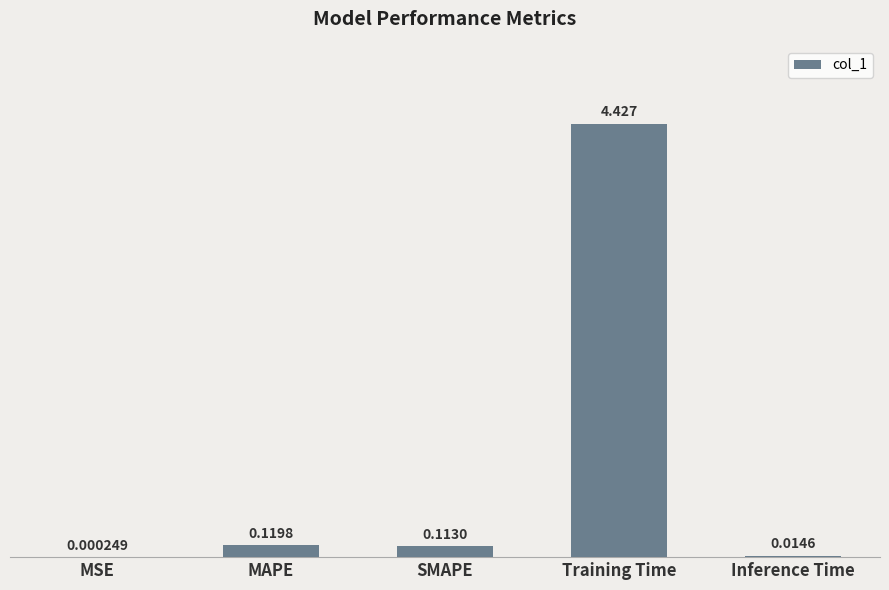

Which has a higher value, SMAPE or Inference Time?

SMAPE